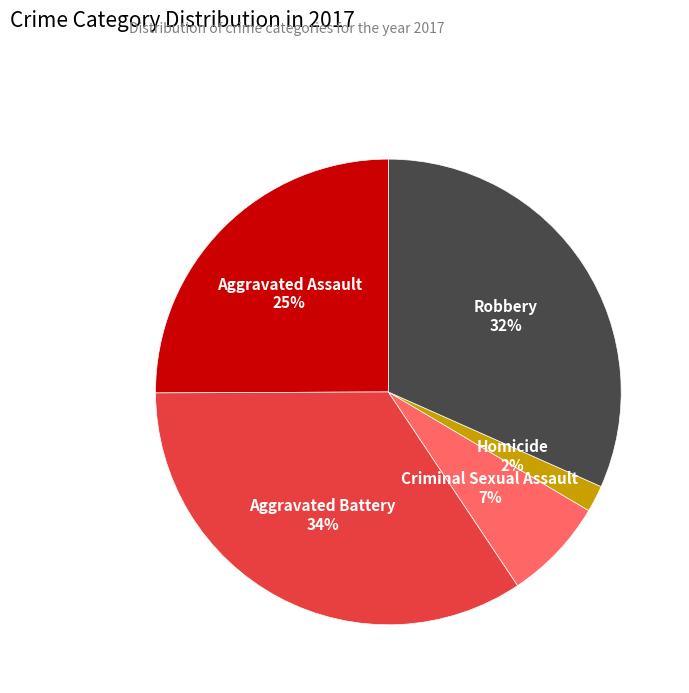

Is there any slice that represents more than half of the pie?

No